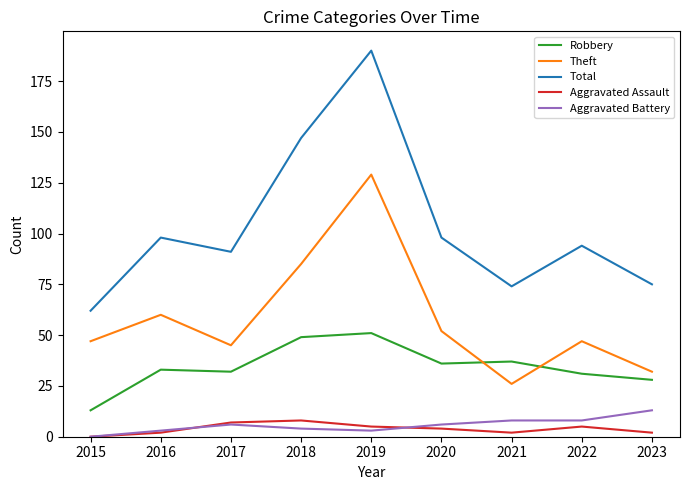

How many values in the Robbery series are below 33?

4